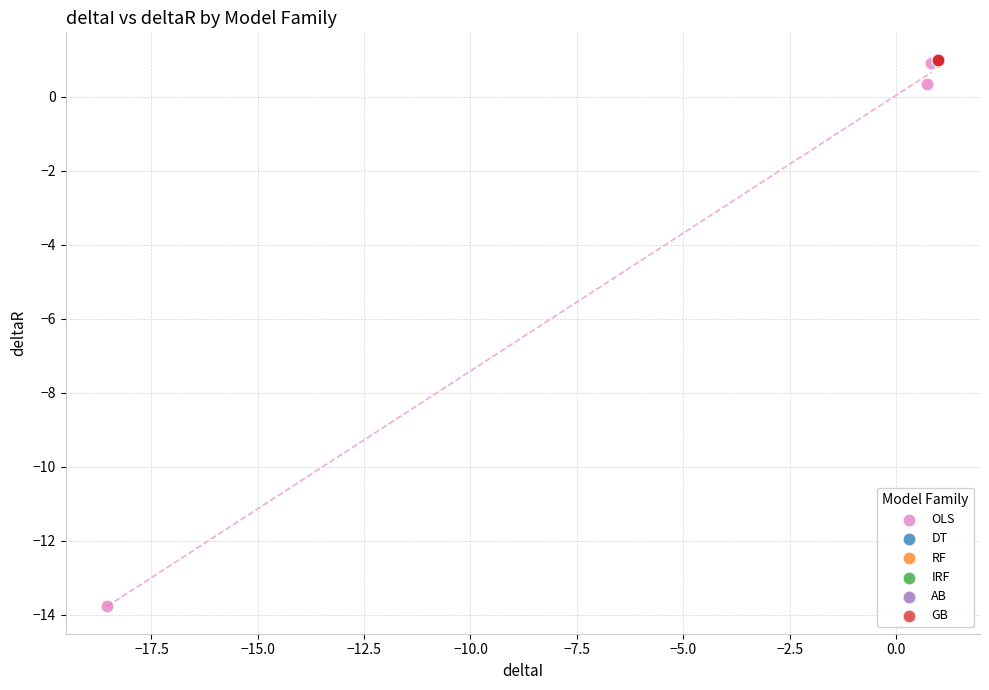

Which series has the largest Y range (max minus min)?

OLS